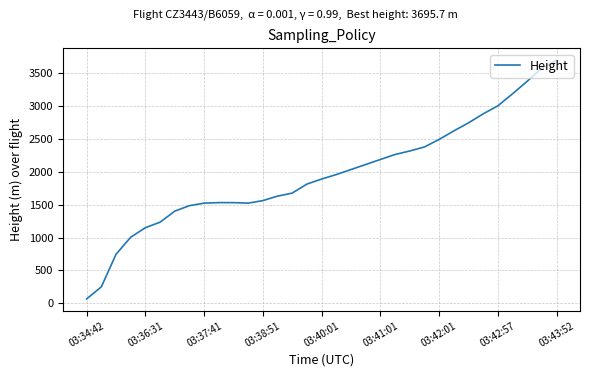

How many lines are shown in the chart?

1